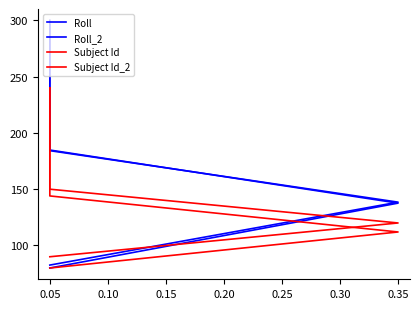

The value of Subject Id_2 at 0.25 is 331.8. True or false?

False